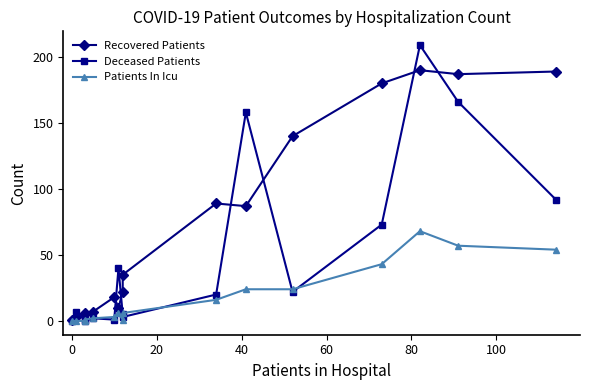

In Deceased Patients, how many points are higher than both neighbors (excluding endpoints)?

5